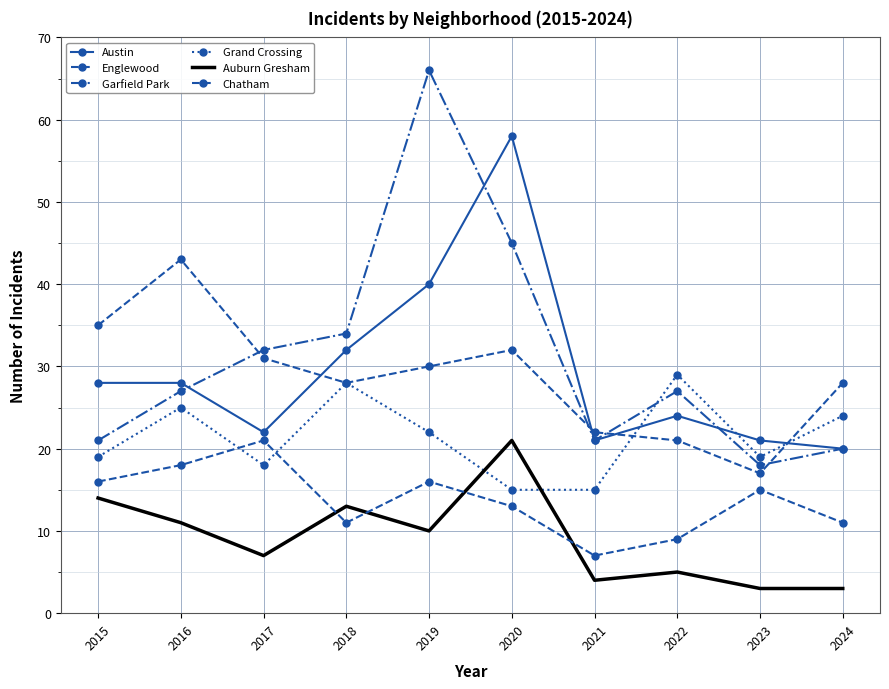

At which label is Auburn Gresham closest to 12?

2016